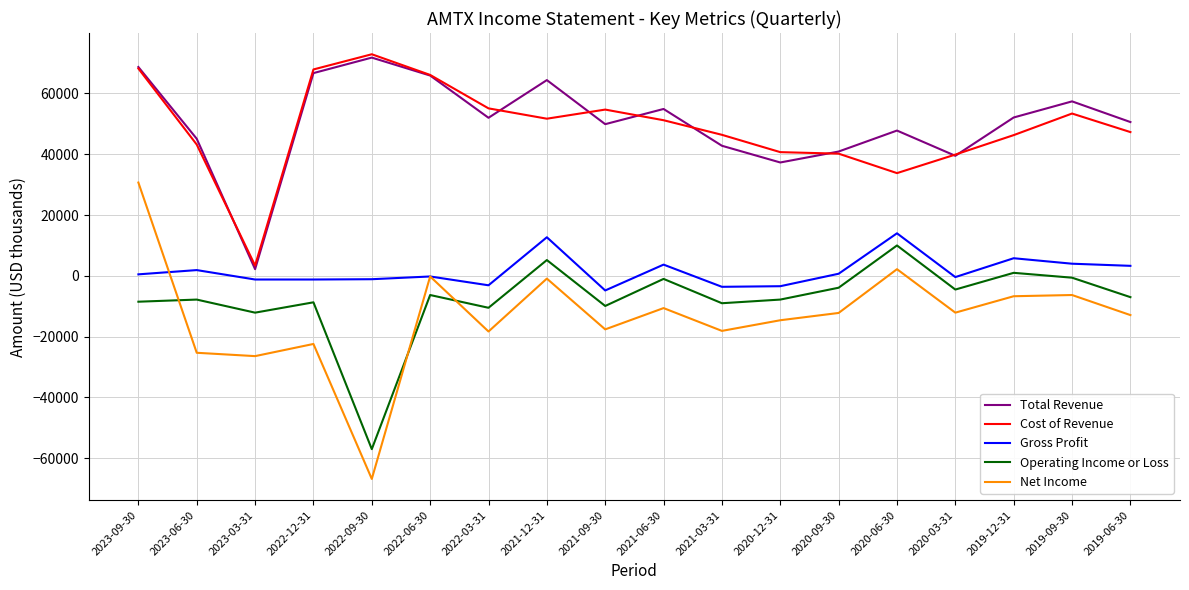

Between 2021-12-31 and 2019-06-30, which series saw the biggest shift?

Total Revenue